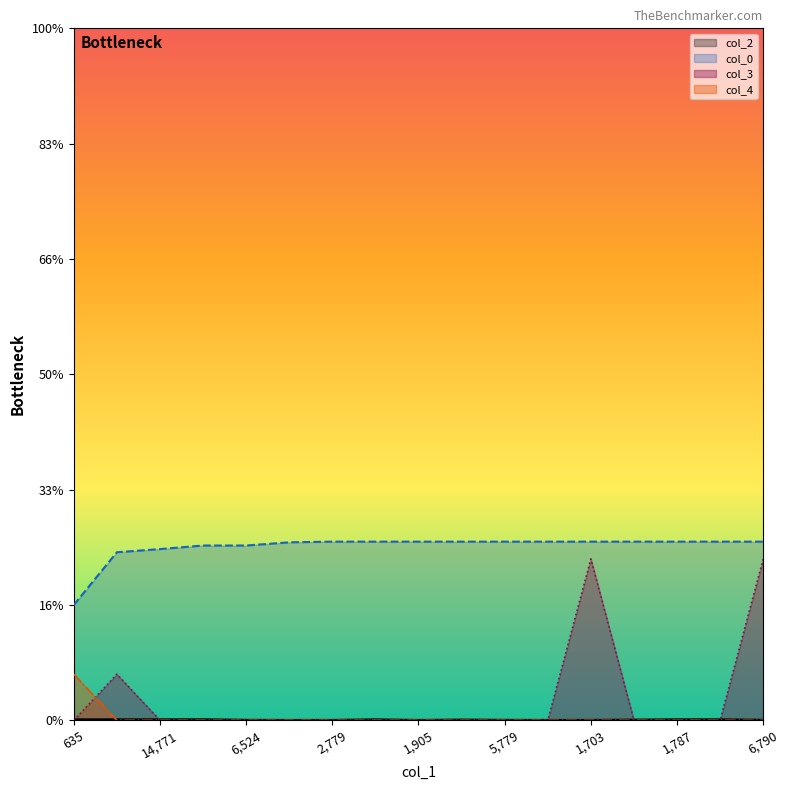

Between 14,771 and 635, which is larger?

14,771